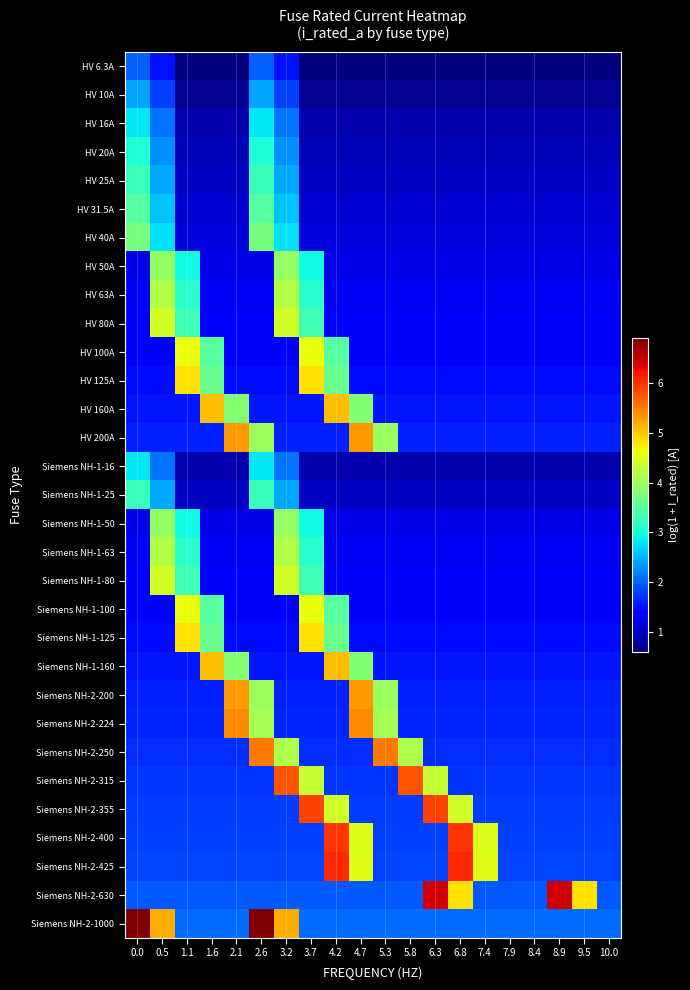

At which category is the sum across all series the highest?

3.2